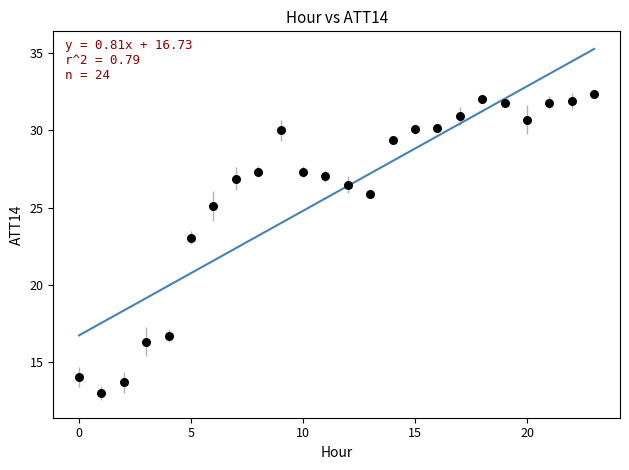

What Y value in the scatter plot is closest to 22?

23.1